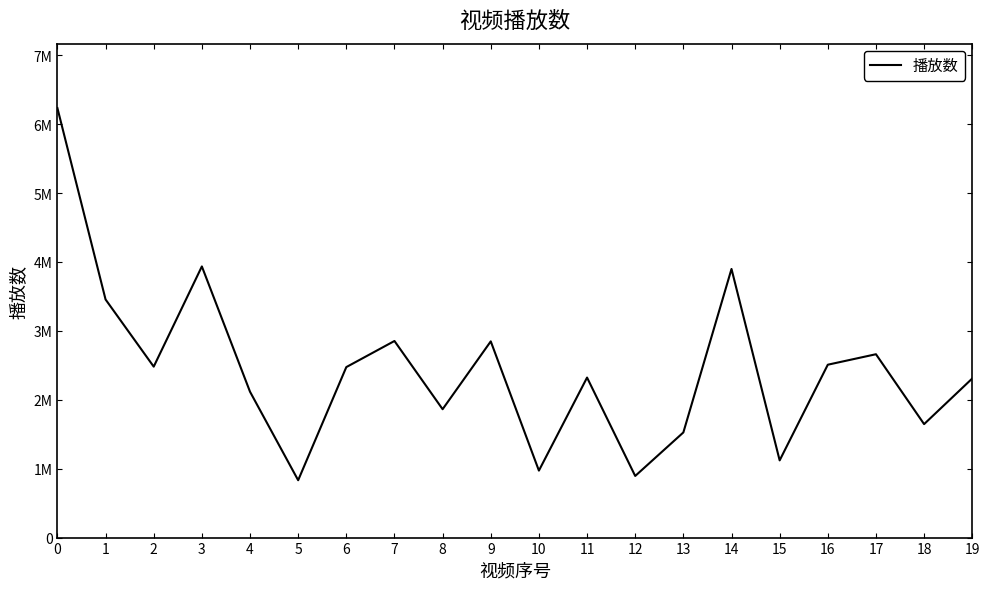

How many points are lower than both their immediate neighbors (excluding endpoints)?

7